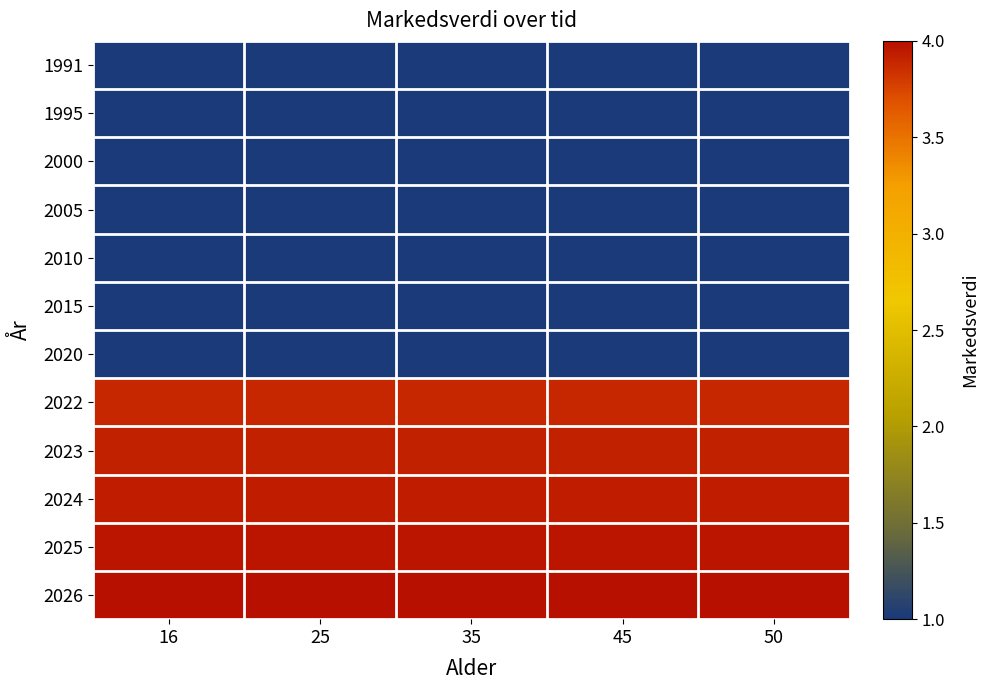

Reading left to right, list all the values displayed in this chart.

1991: 16=1.0	25=1.0	35=1.0	45=1.0	50=1.0
1995: 16=1.0	25=1.0	35=1.0	45=1.0	50=1.0
2000: 16=1.0	25=1.0	35=1.0	45=1.0	50=1.0
2005: 16=1.0	25=1.0	35=1.0	45=1.0	50=1.0
2010: 16=1.0	25=1.0	35=1.0	45=1.0	50=1.0
2015: 16=1.0	25=1.0	35=1.0	45=1.0	50=1.0
2020: 16=1.0	25=1.0	35=1.0	45=1.0	50=1.0
2022: 16=3.9	25=3.9	35=3.9	45=3.9	50=3.9
2023: 16=3.9	25=3.9	35=3.9	45=3.9	50=3.9
2024: 16=3.9	25=3.9	35=3.9	45=3.9	50=3.9
2025: 16=4.0	25=4.0	35=4.0	45=4.0	50=4.0
2026: 16=4.0	25=4.0	35=4.0	45=4.0	50=4.0